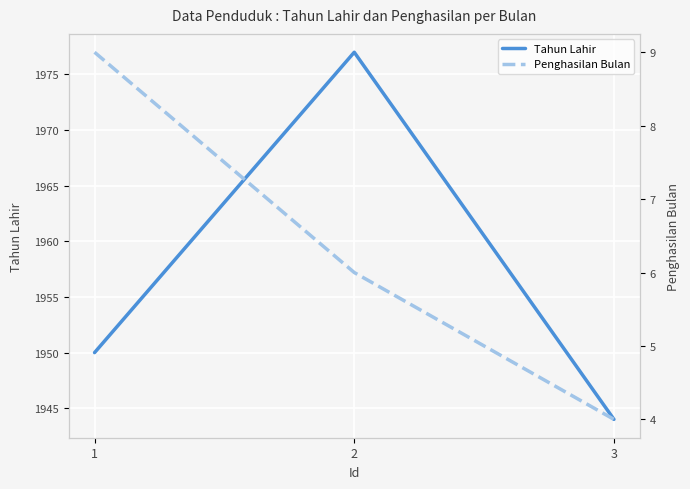

The Tahun Lahir series shows 1944 at 3. True or false?

True